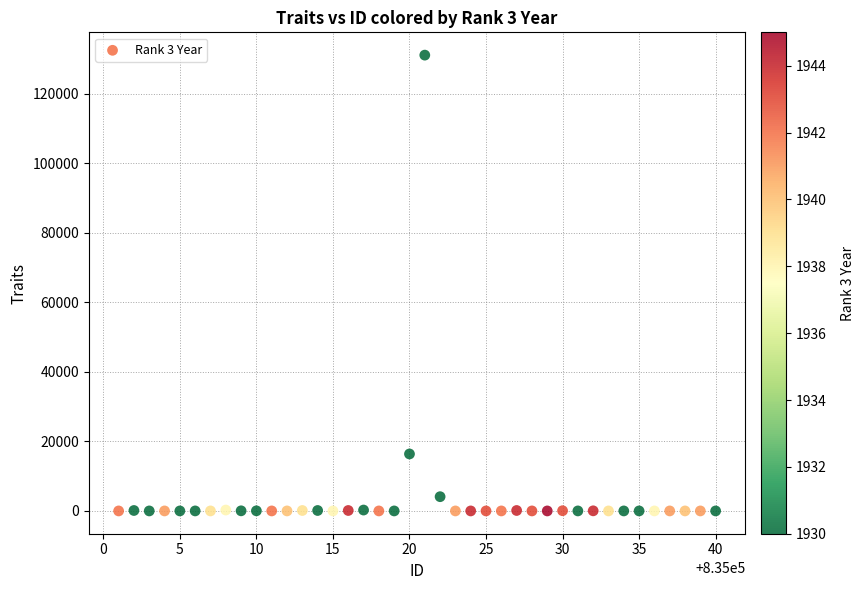

What Y value in the scatter plot is closest to 65536?

16384